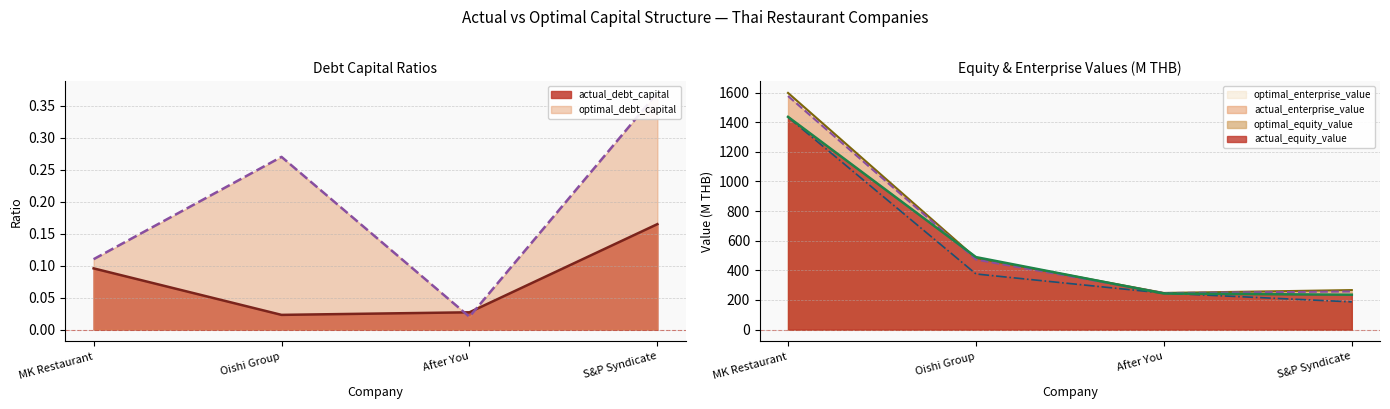

At which label is optimal_enterprise_value closest to 922?

Oishi Group